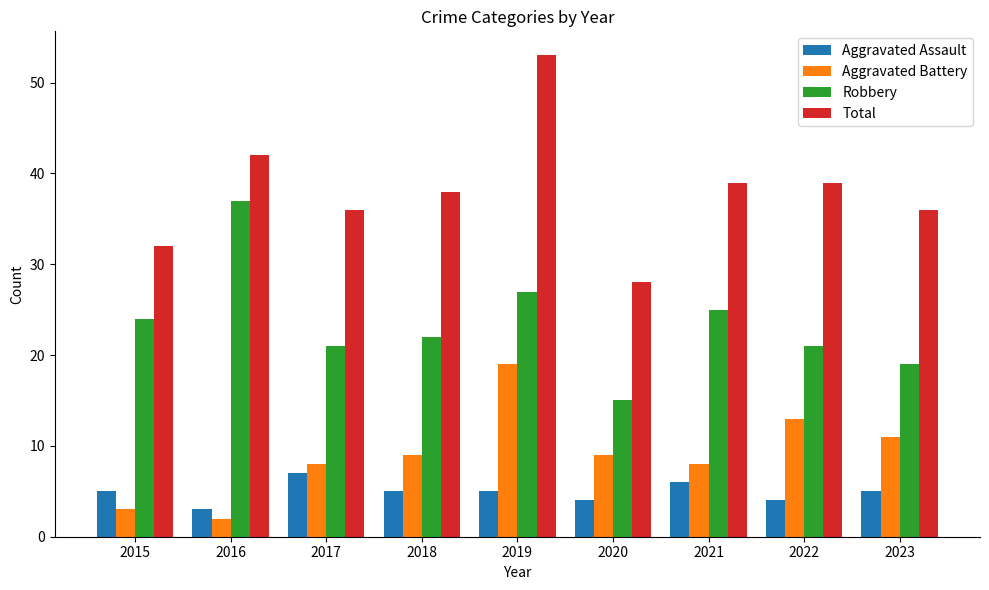

Rank the series by their maximum value, from lowest to highest.

Aggravated Assault, Aggravated Battery, Robbery, Total